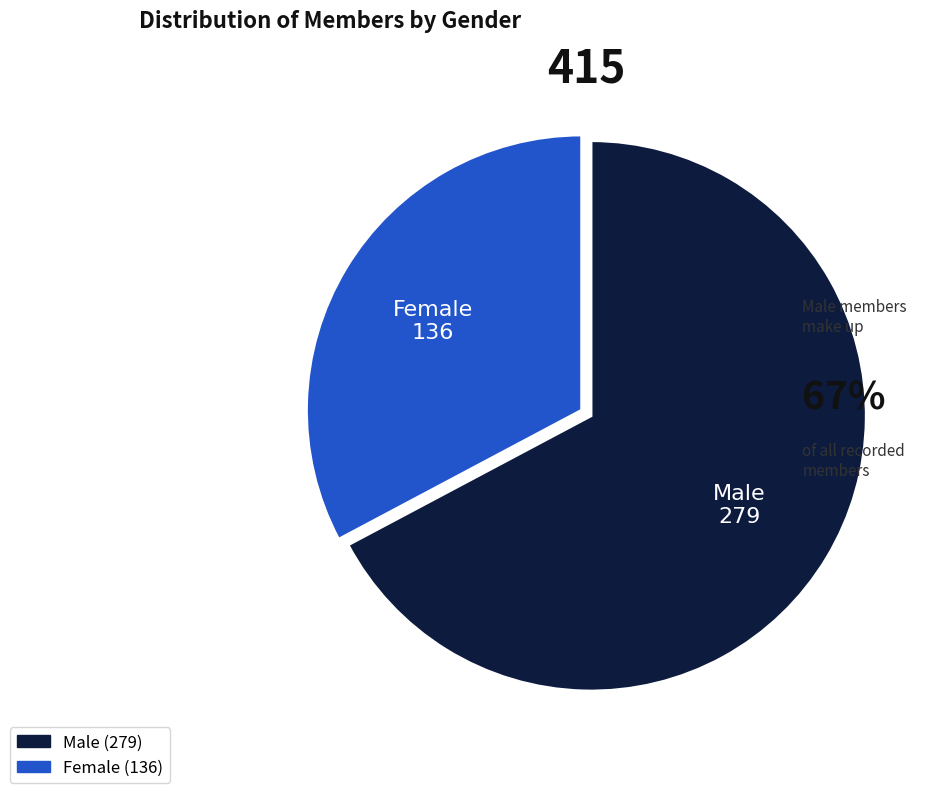

Does any single category account for the majority?

Yes